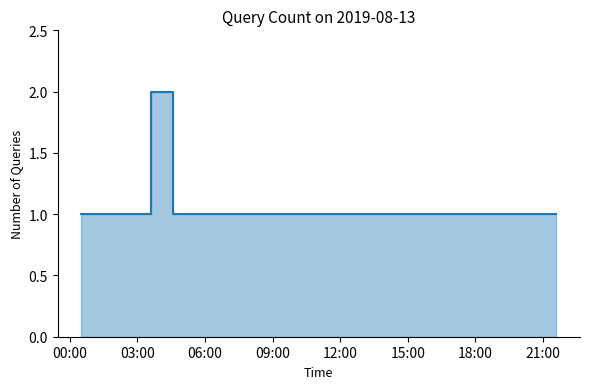

What is the label of the 7th point from the right?

06:00